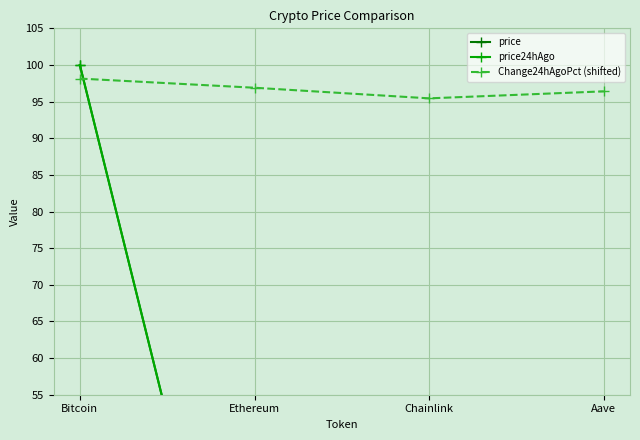

What is the label of the 2nd point from the left?

Ethereum